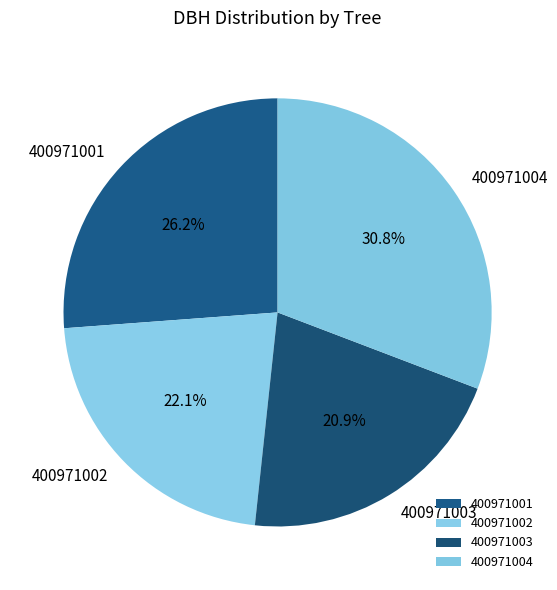

To the nearest percent, what is the difference between the largest and smallest slice percentages?

10%